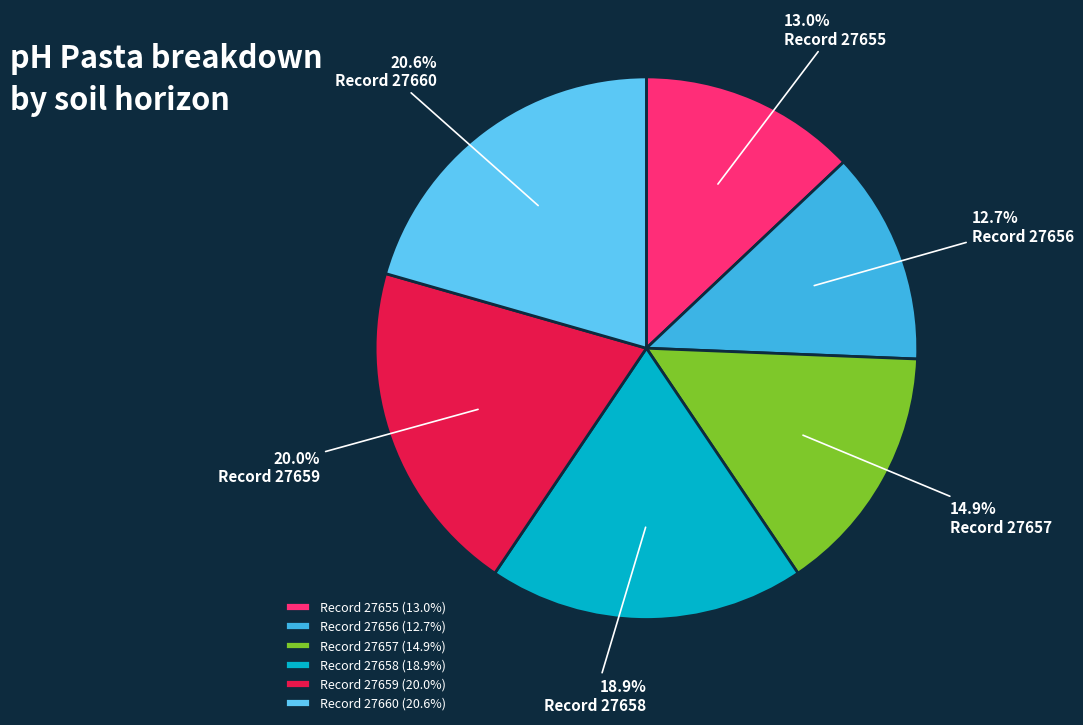

Combined, what portion of the pie is Record 27656 (12.7%) and Record 27657 (14.9%)?

27.6%